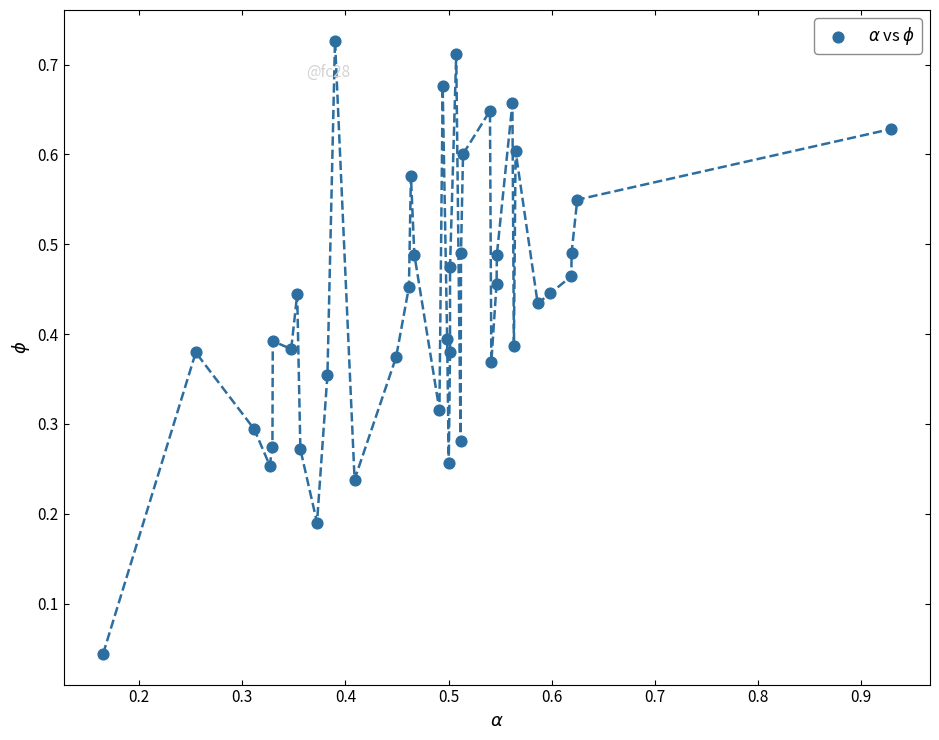

What is the range of X values (max minus min)?

0.8